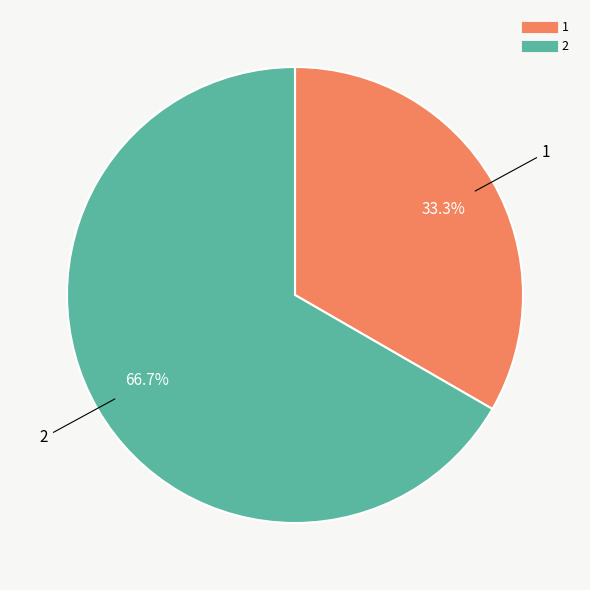

To the nearest percent, what is the average slice percentage?

50%